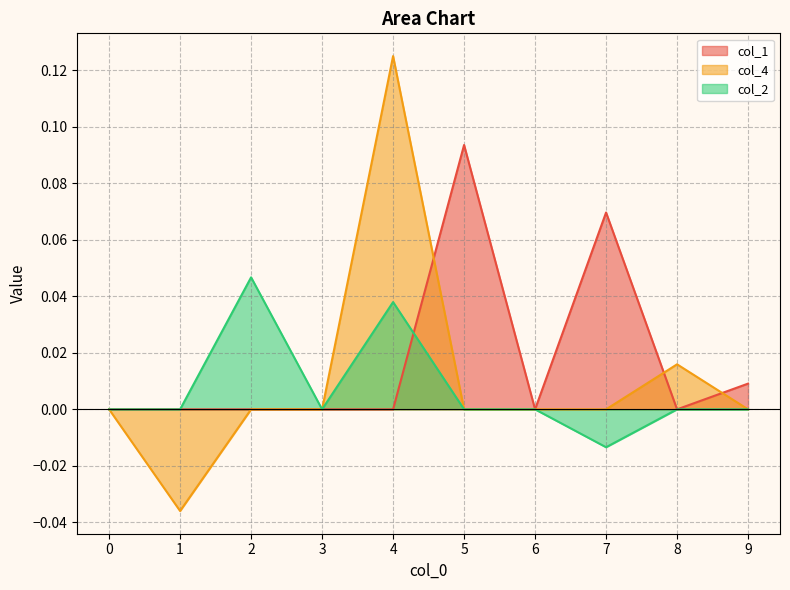

How many positive values does the col_4 series have?

2